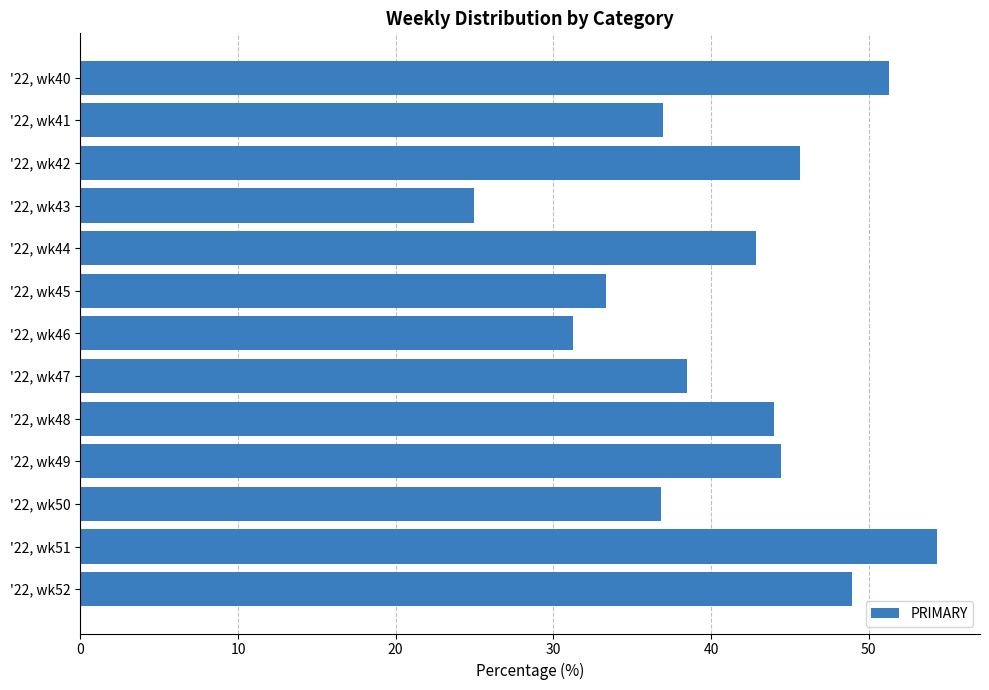

How many distinct data groups are displayed?

1